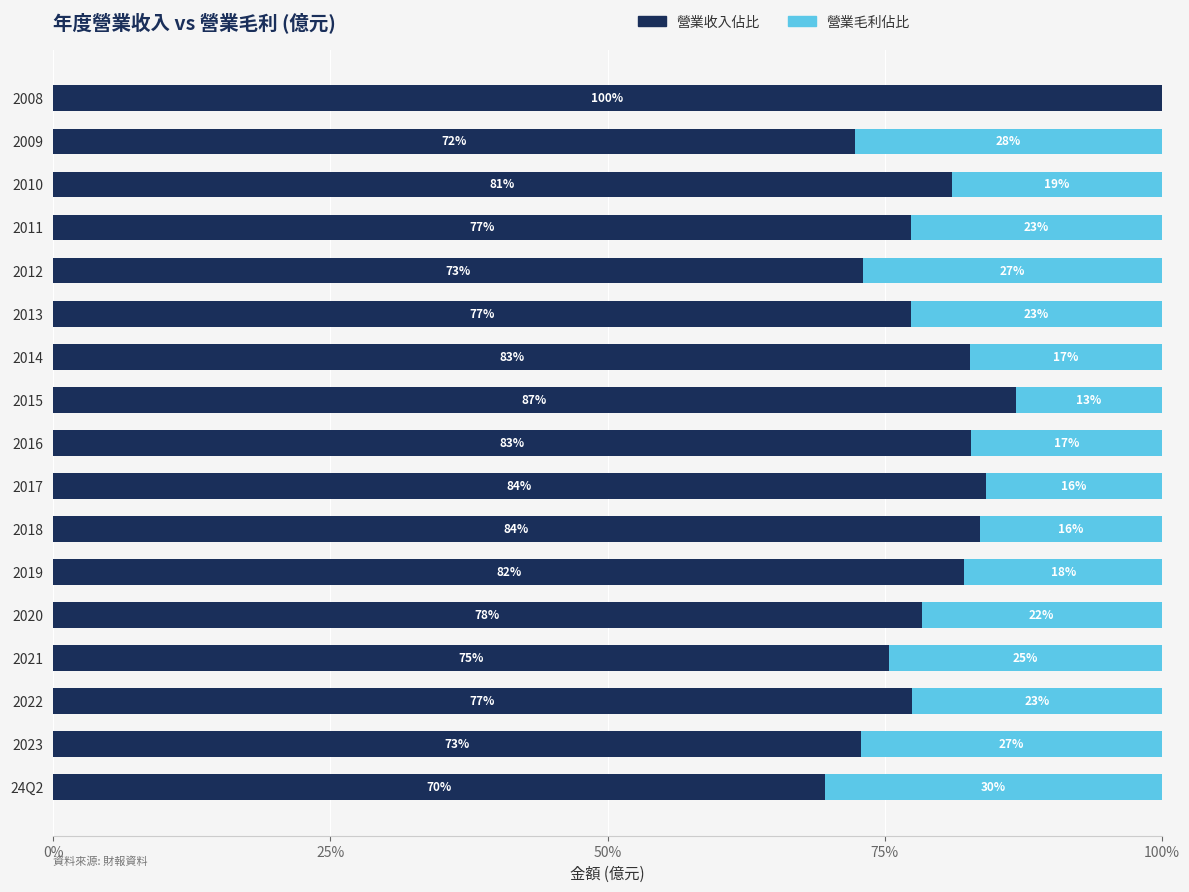

Which category has the highest value in the 營業收入佔比 series?

2008